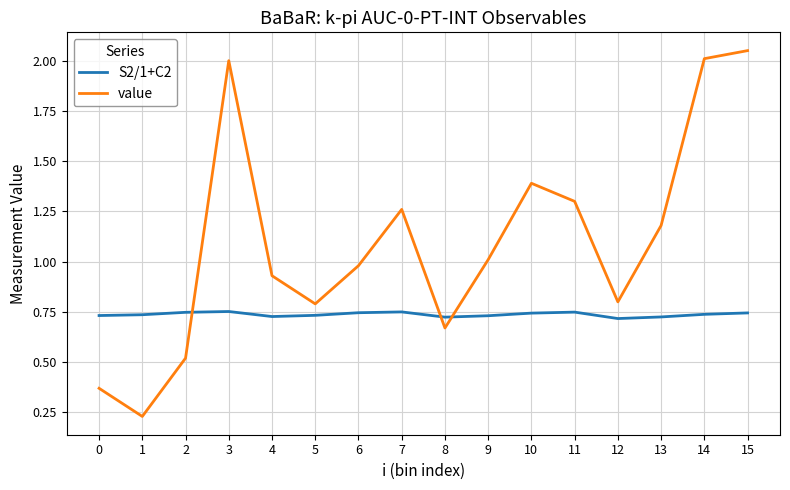

List the series in order of their peak value, highest first.

value, S2/1+C2